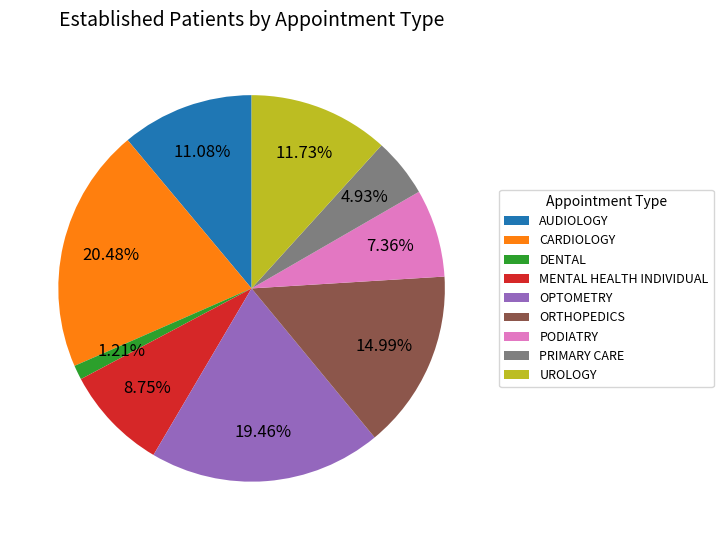

Rank the categories by value from highest to lowest.

CARDIOLOGY, OPTOMETRY, ORTHOPEDICS, UROLOGY, AUDIOLOGY, MENTAL HEALTH INDIVIDUAL, PODIATRY, PRIMARY CARE, DENTAL